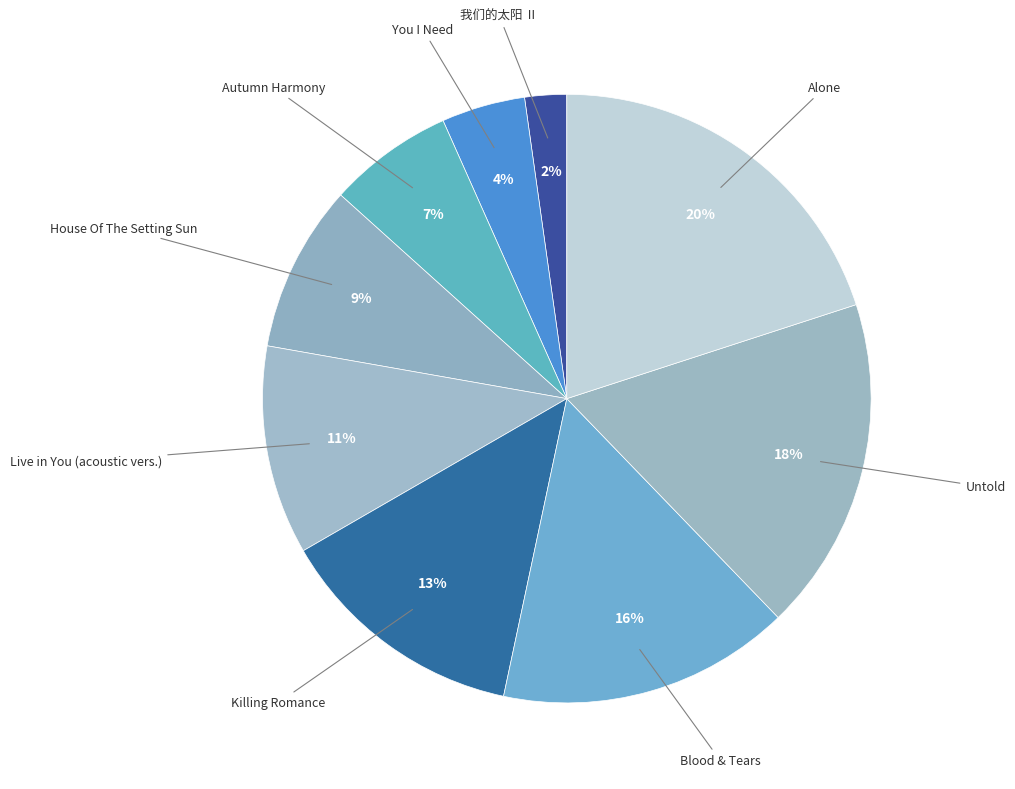

To the nearest percent, what is the difference between the largest and smallest slice percentages?

18%